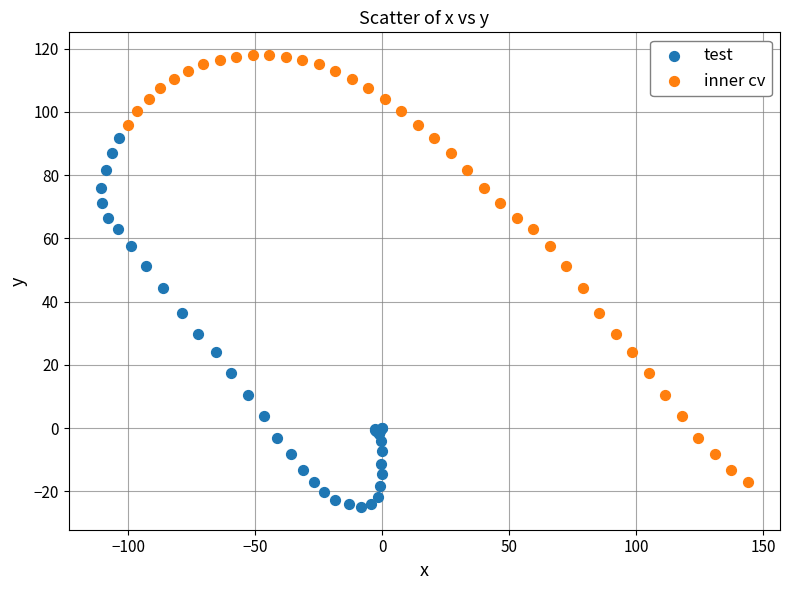

What are all the series names shown in the legend?

test, inner cv